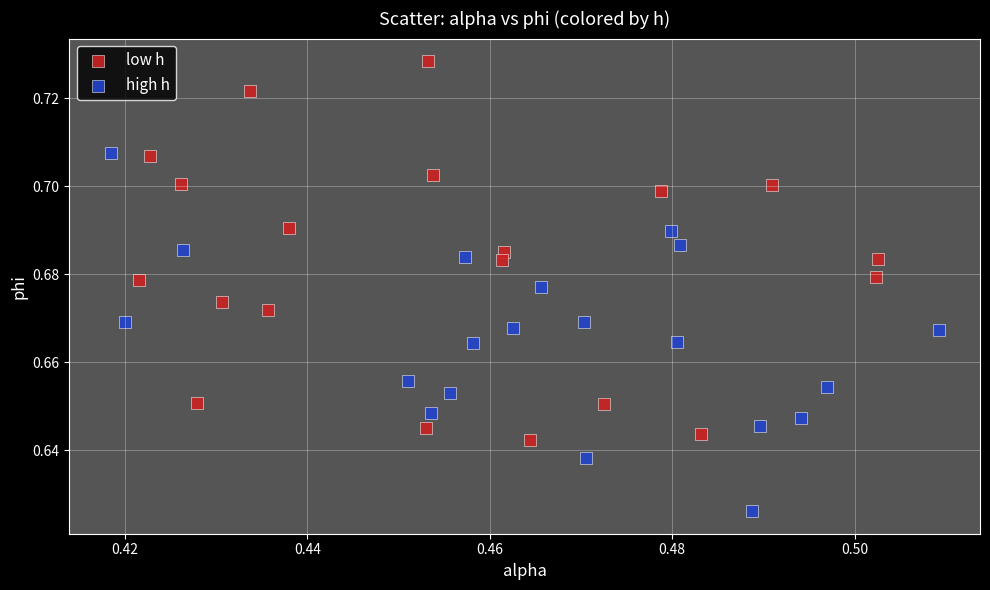

Which series has the largest Y range (max minus min)?

low h